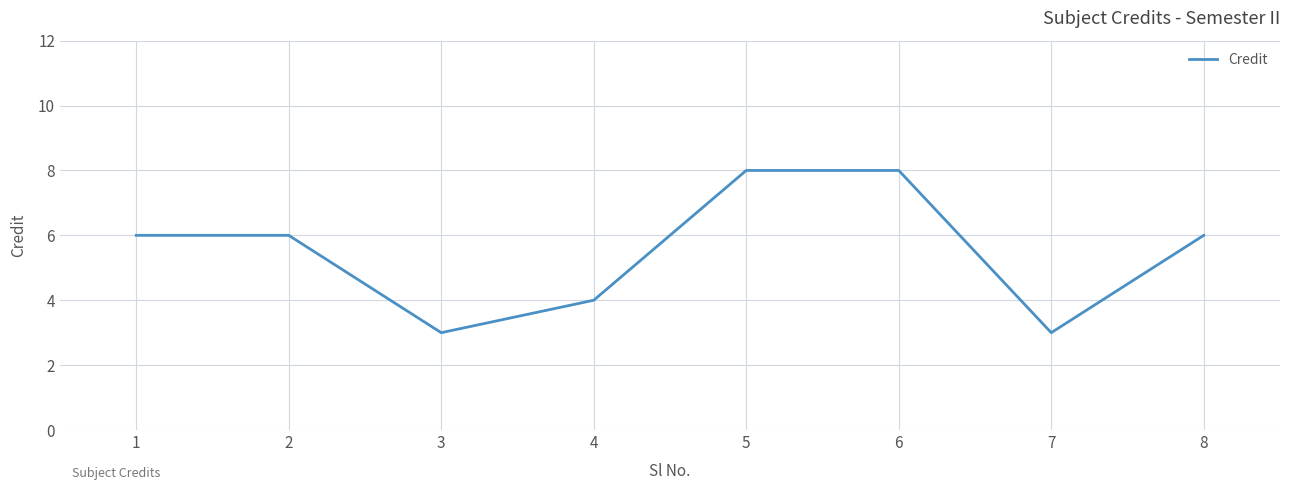

Approximately how many times larger is the value at 6 compared to 5?

1.0